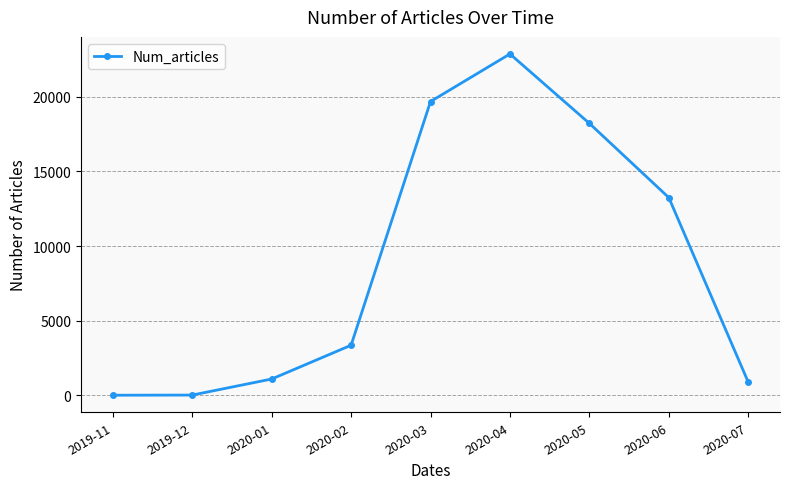

What is the minimum value shown in the chart?

17